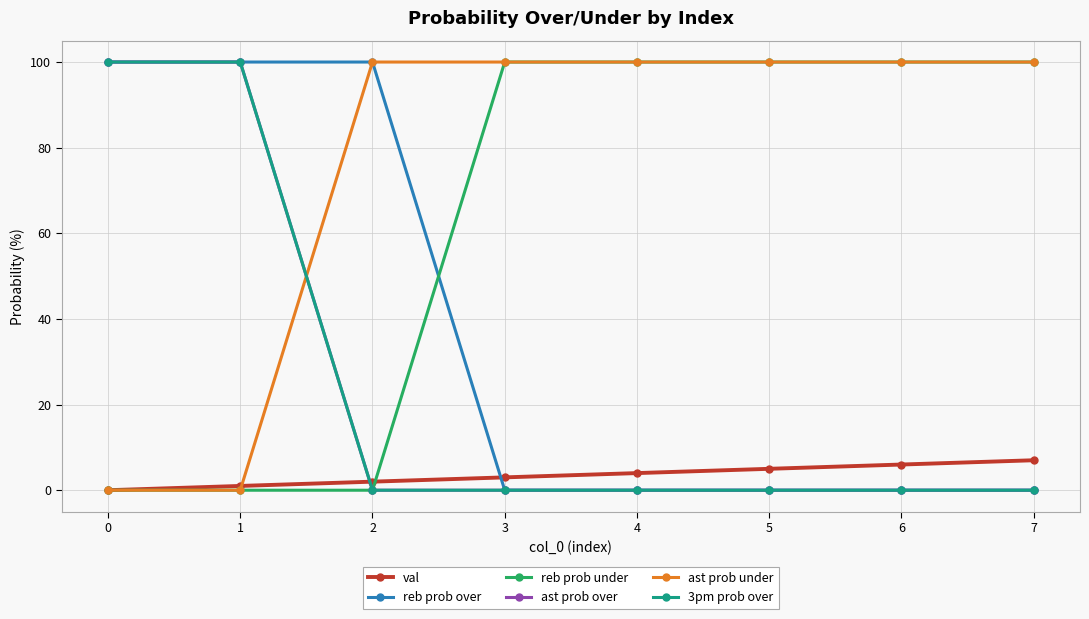

Is this an area chart (filled region under the line)?

No